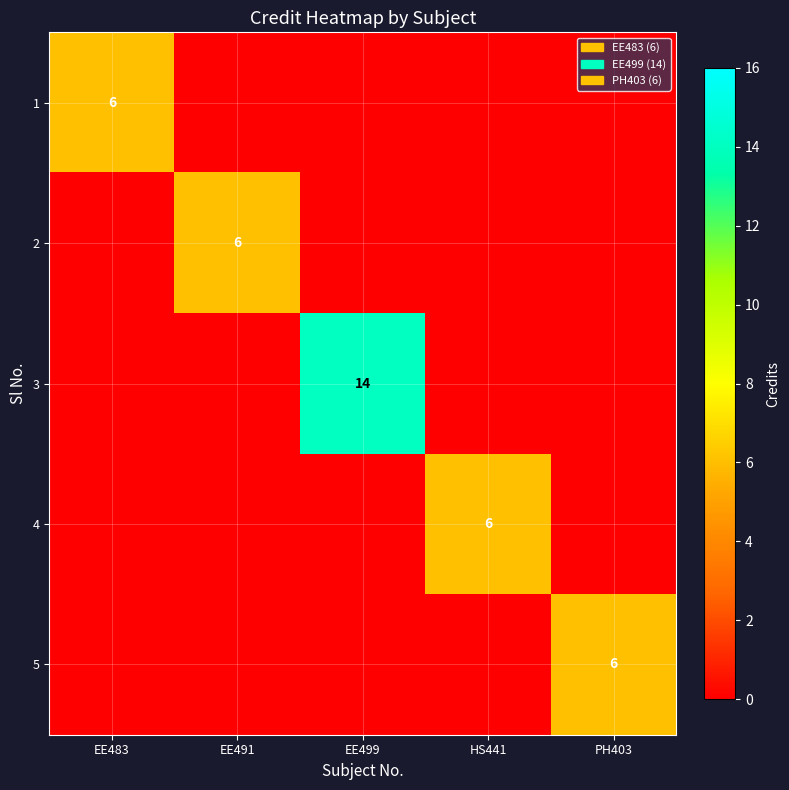

What is the total value across all series at EE491?

6